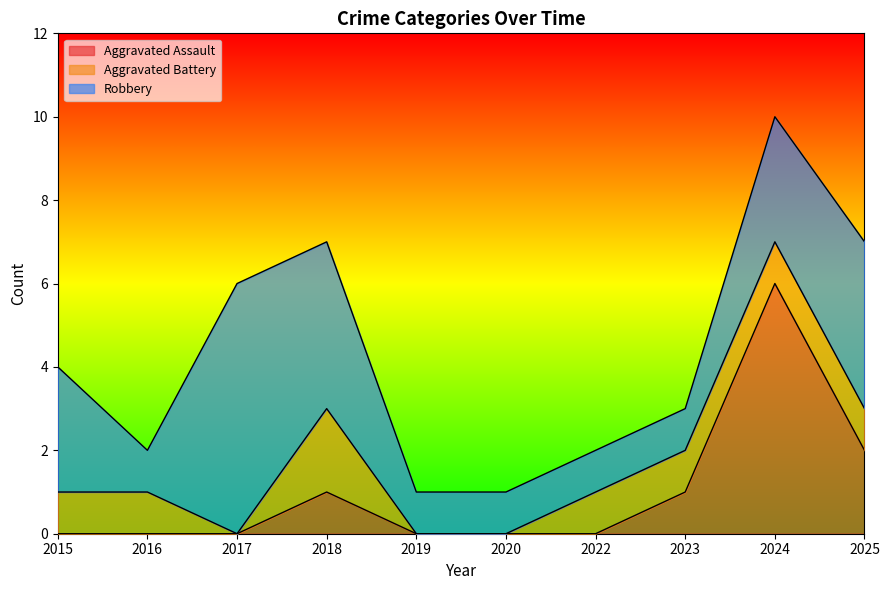

How many categories are shown in the chart?

10